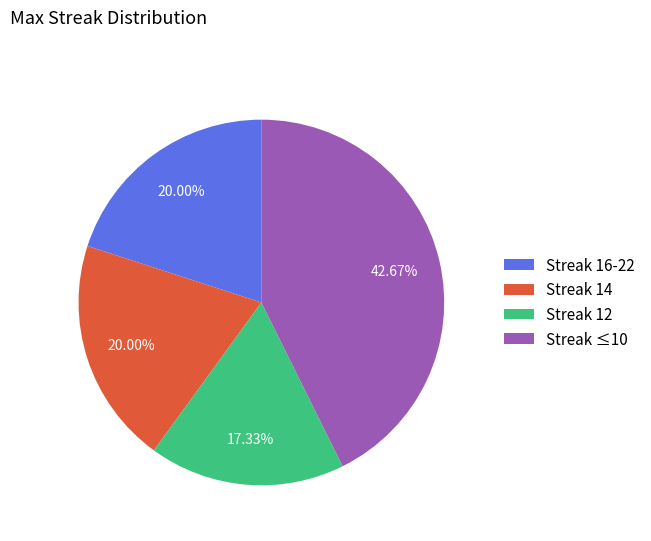

How many slices are in this pie chart?

4